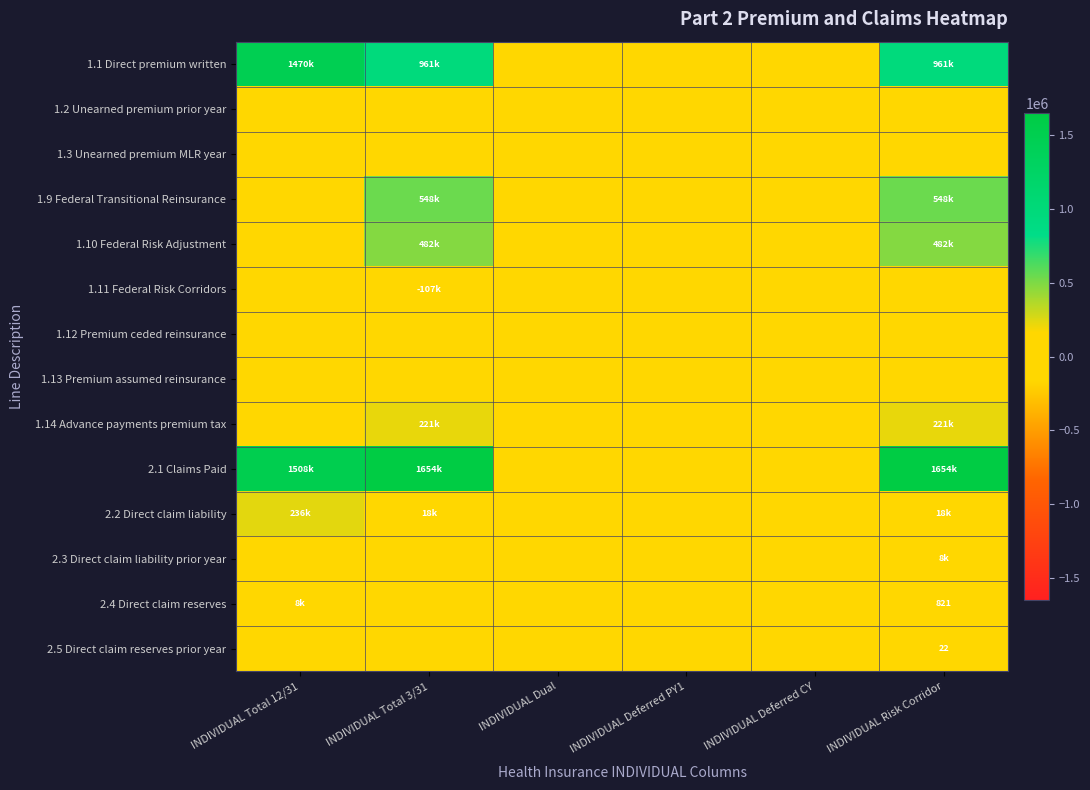

Which series has the largest total across all categories?

2.1 Claims Paid